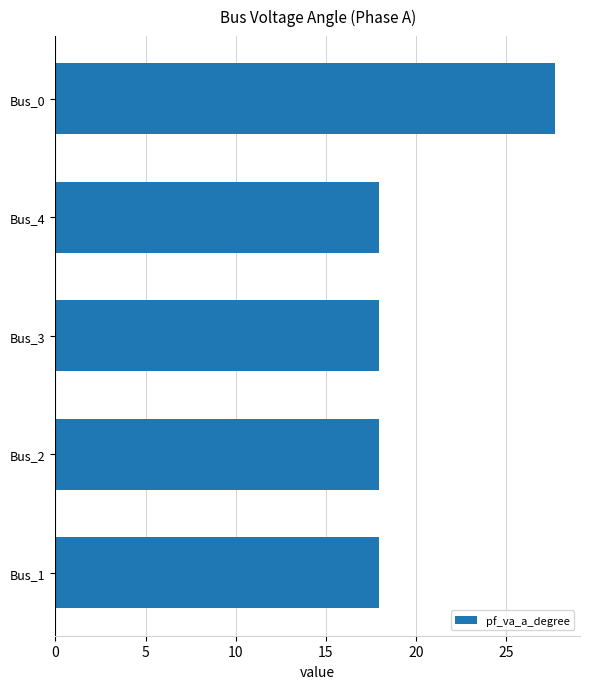

Are the bars horizontal?

Yes